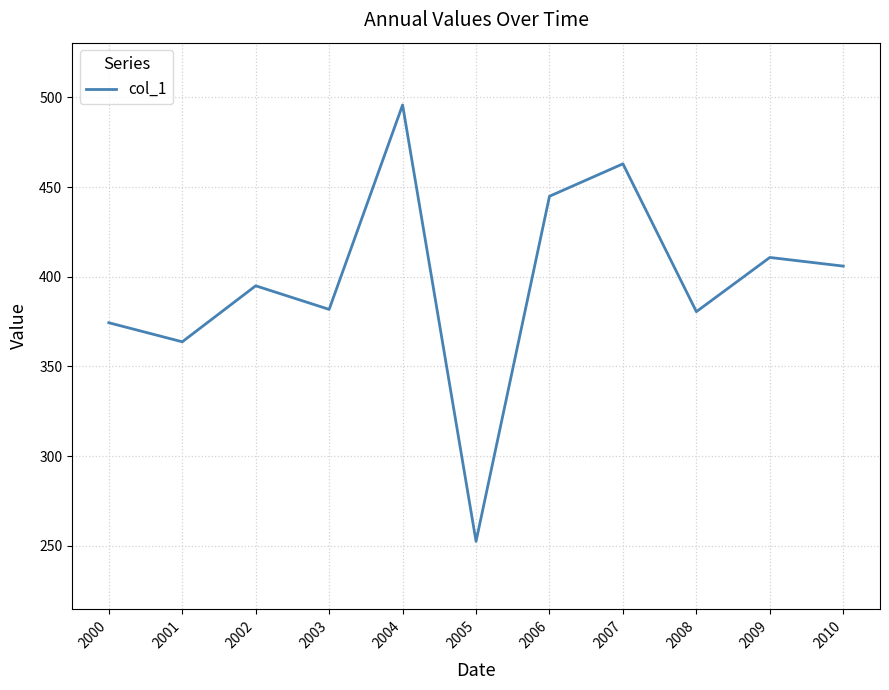

What is the sum of all values?

4368.3